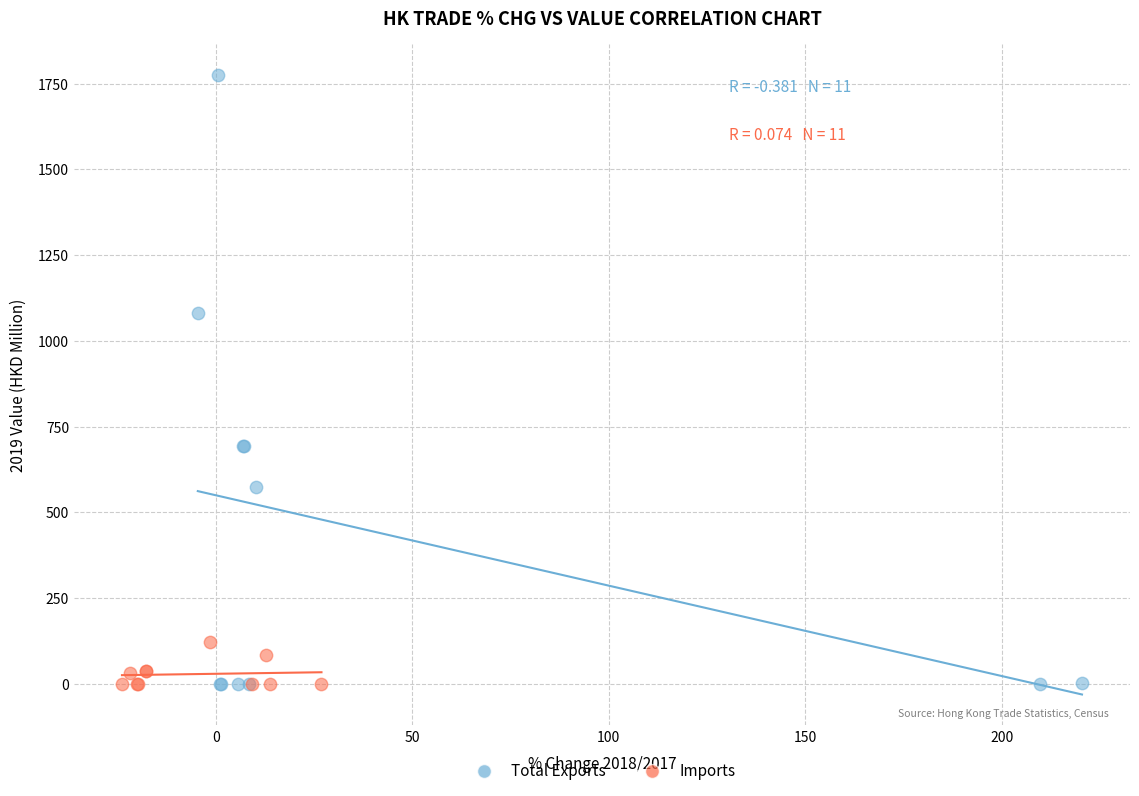

Which series has the widest spread of Y values?

Total Exports